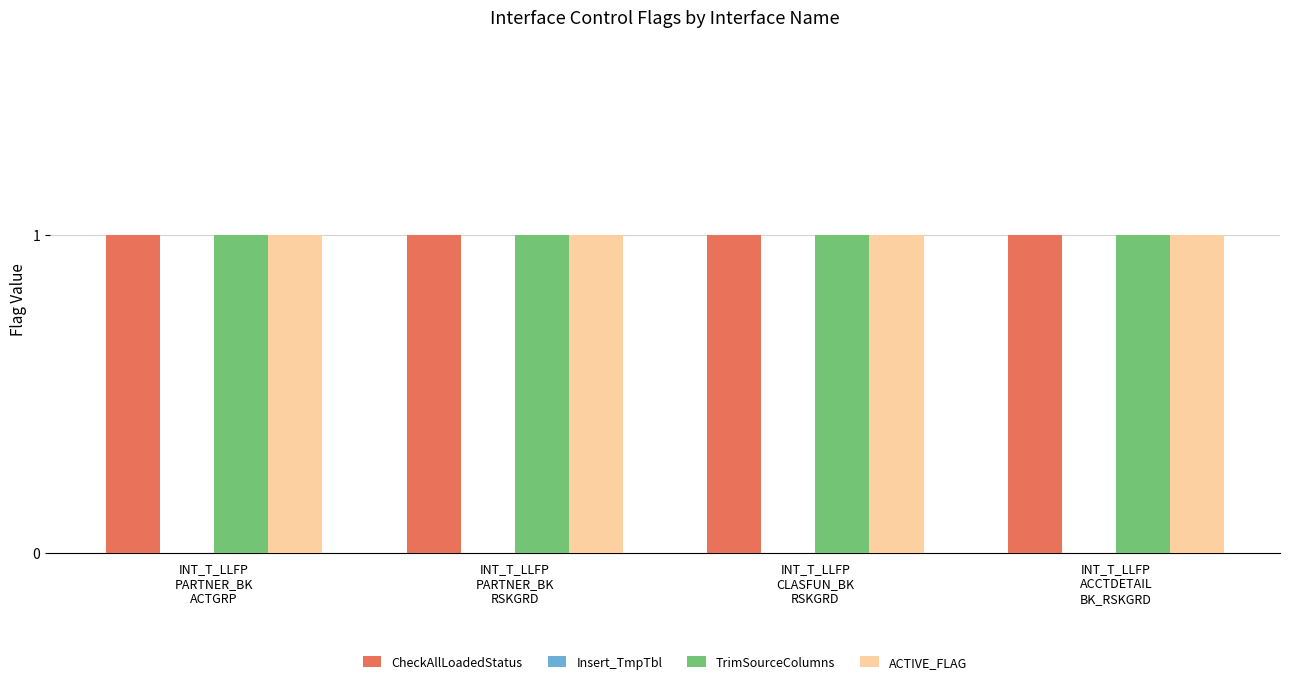

What position from the left is INT_T_LLFP
CLASFUN_BK
RSKGRD?

3